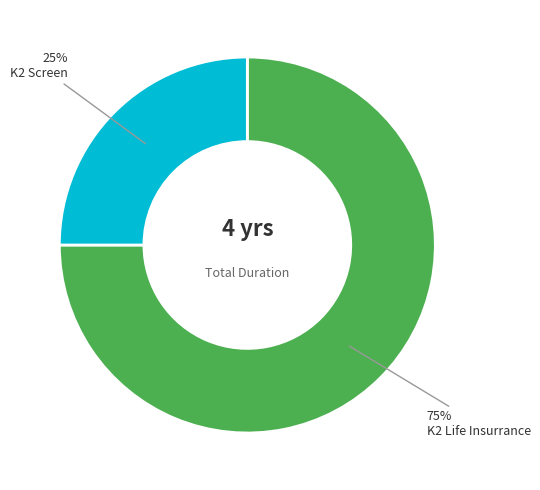

What percentage is the K2 Life Insurrance slice, to the nearest percent?

75%